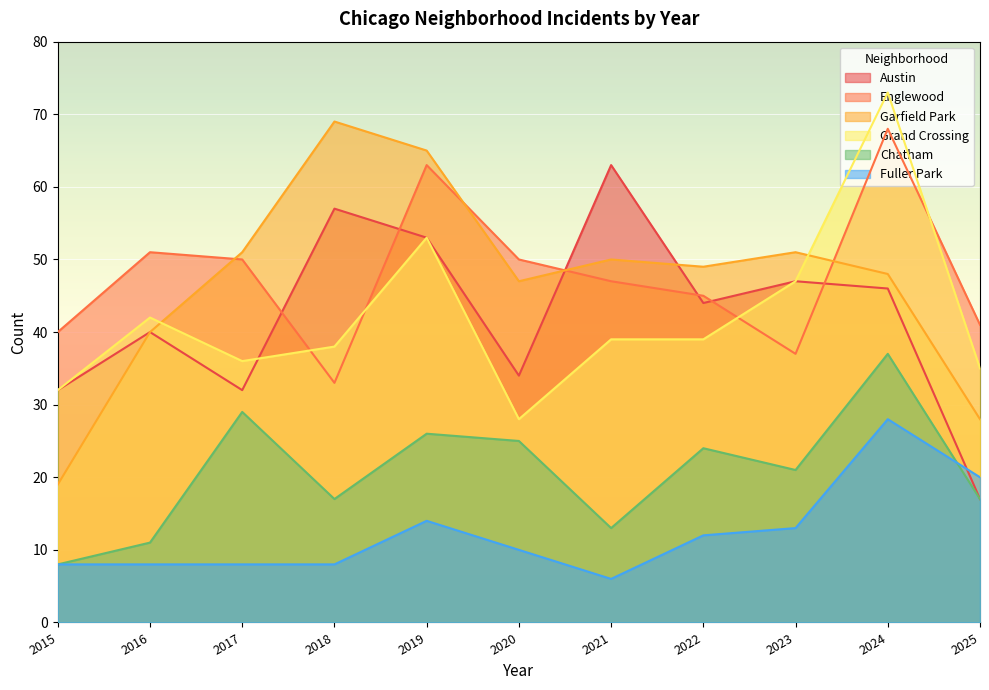

At 2015, list the series in order from largest to smallest.

Englewood, Austin, Grand Crossing, Garfield Park, Chatham, Fuller Park